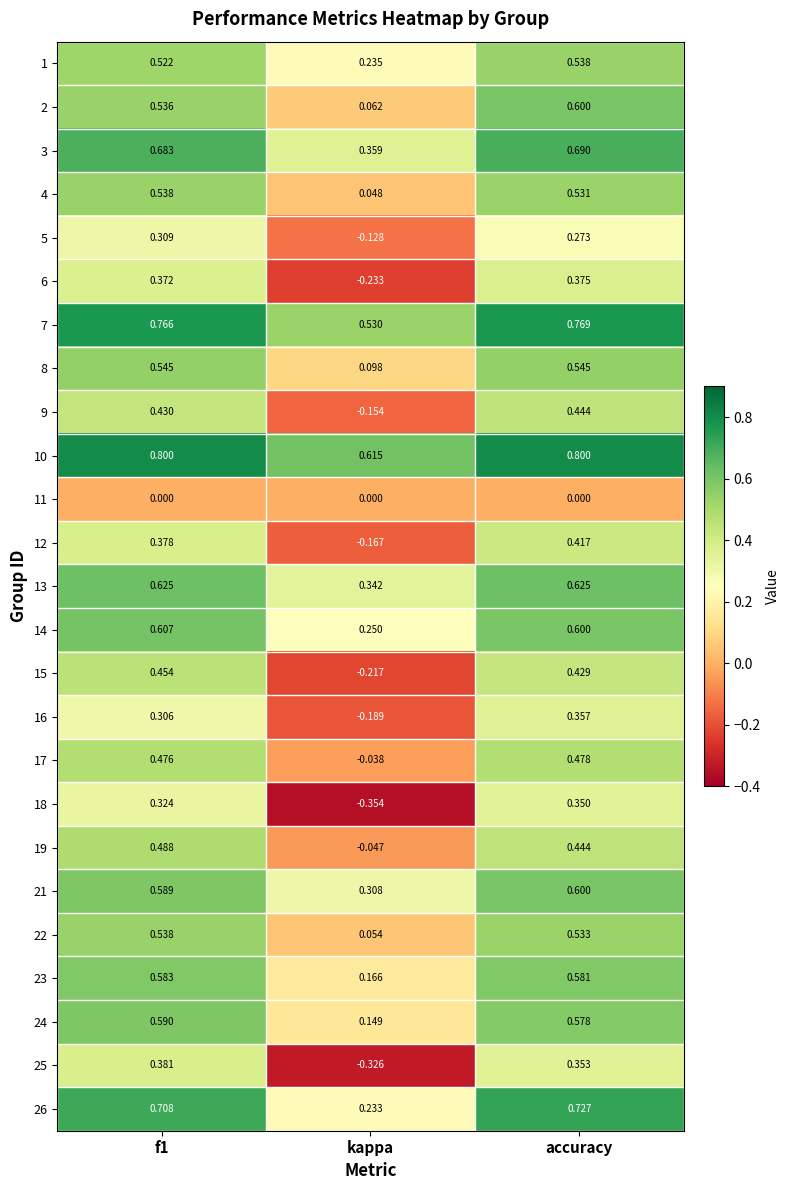

Is the value of 13 at f1 greater than the value of 11 at accuracy?

Yes